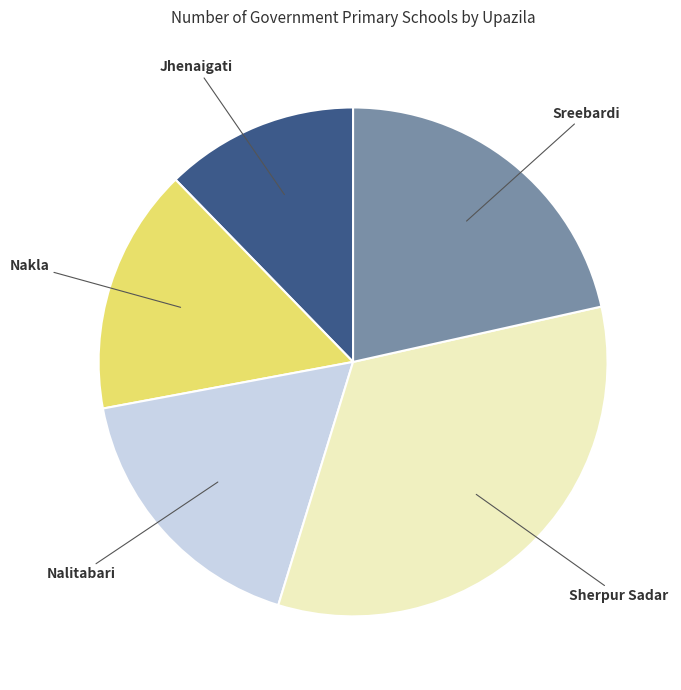

Rank the categories by value from highest to lowest.

Sherpur Sadar, Sreebardi, Nalitabari, Nakla, Jhenaigati